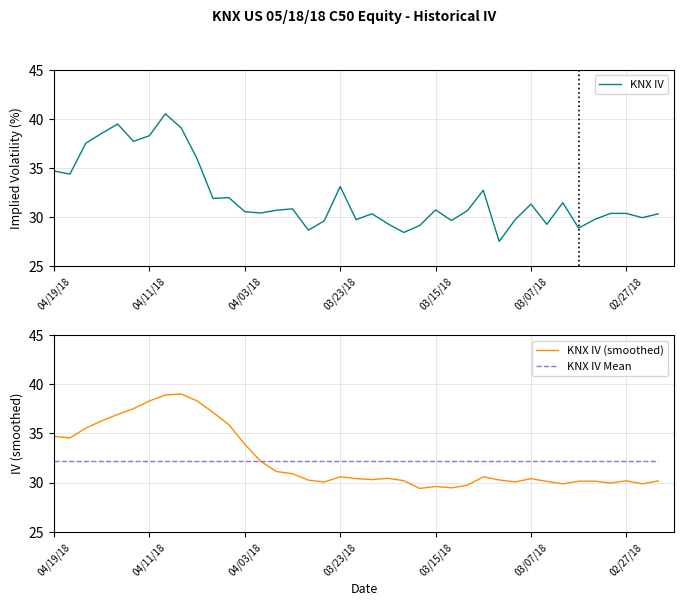

How many times do KNX IV (smoothed) and KNX IV Mean cross each other?

1